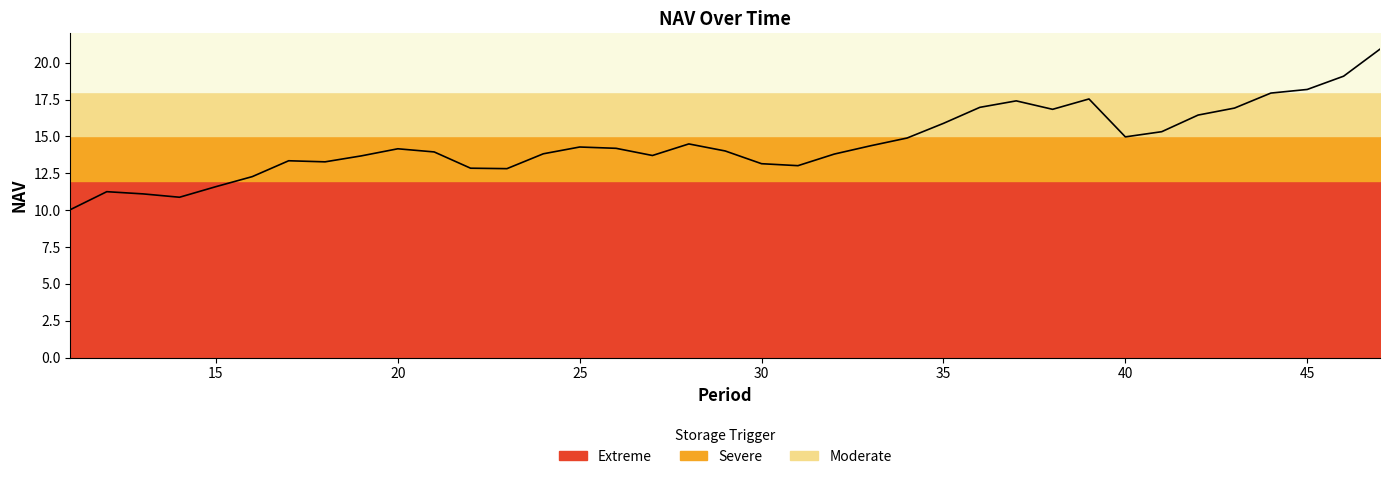

How many values exceed 14?

20